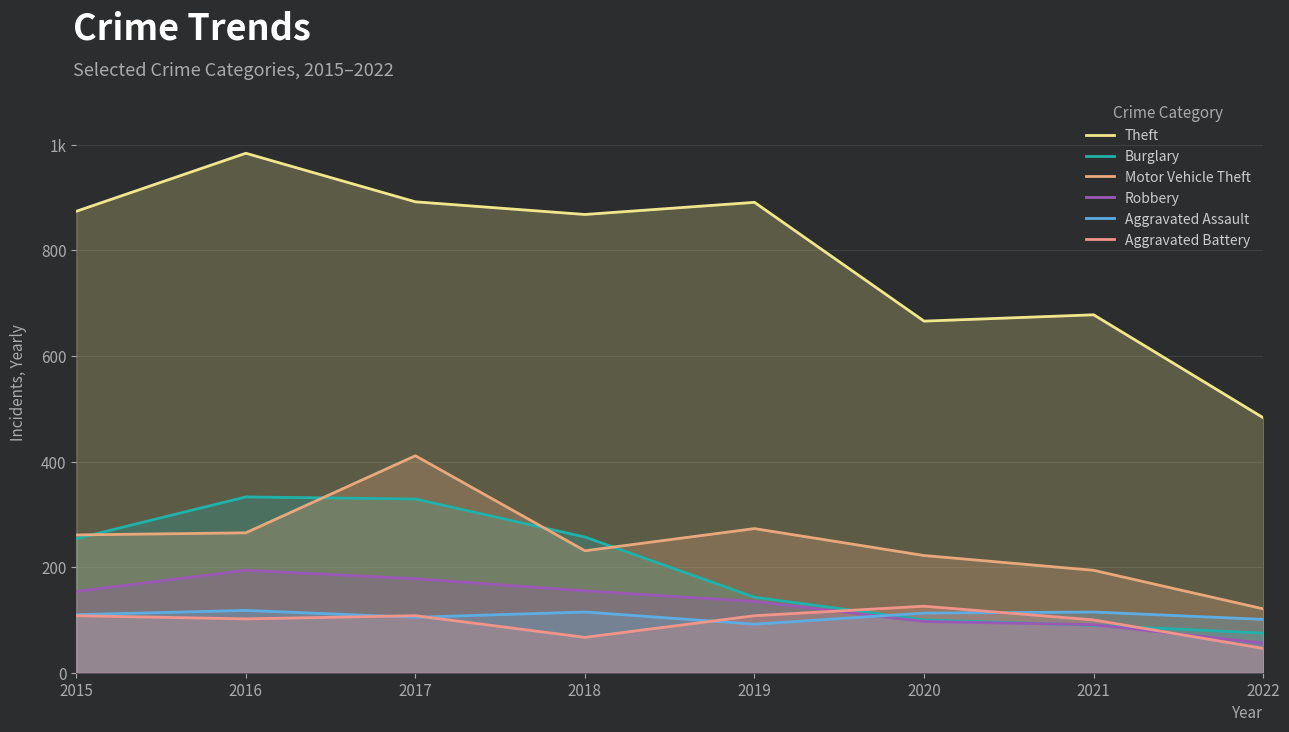

What is the smallest value displayed?

46